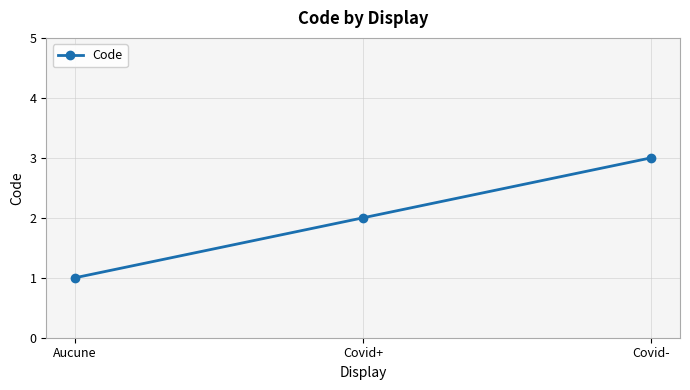

Where is the data nearest to the value 2?

Covid+